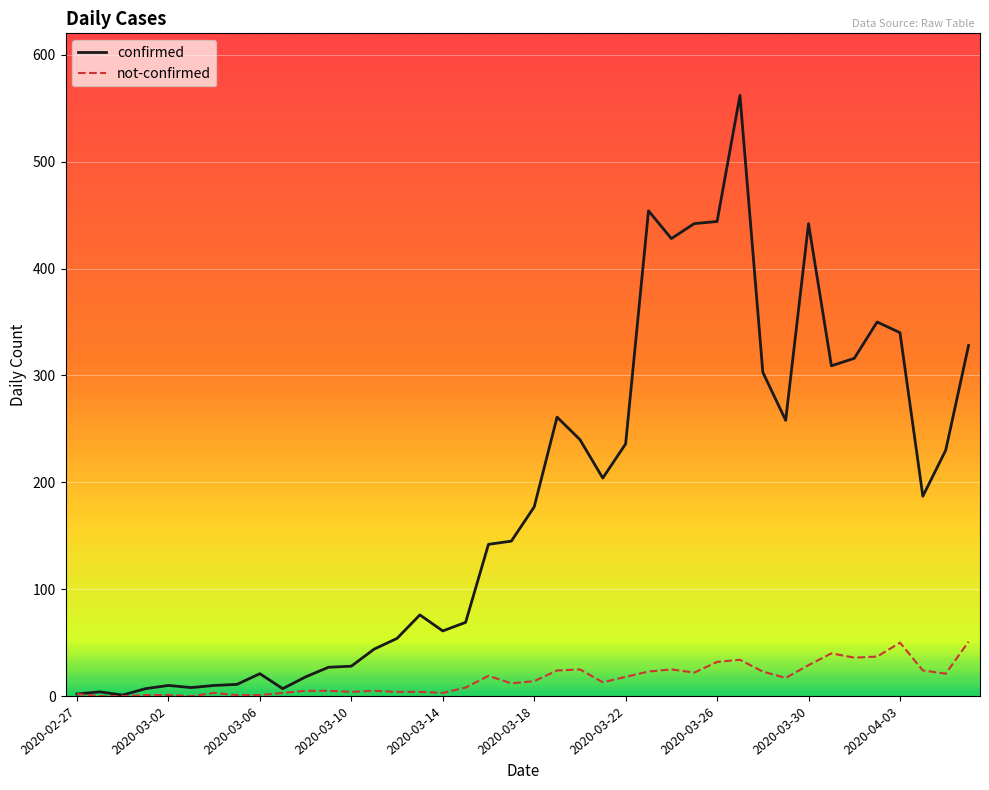

What is the maximum value shown in the chart?

562